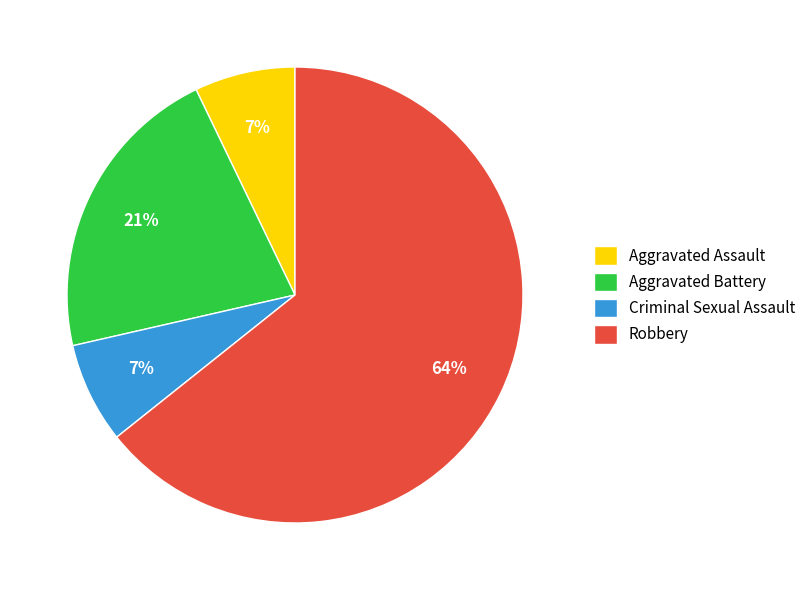

How many segments does this pie chart have?

4